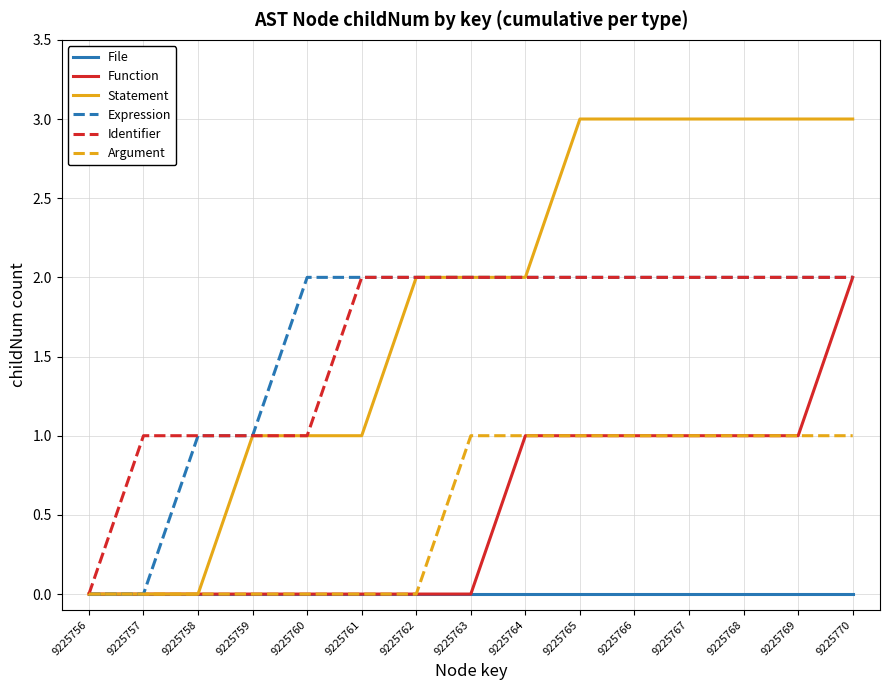

Which series has the largest total across all categories?

Statement